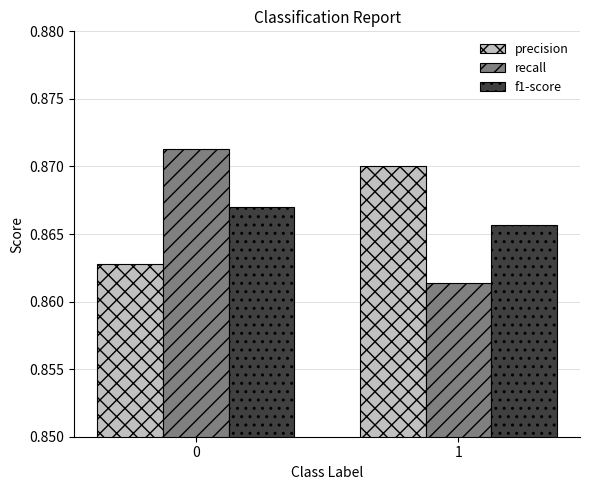

Between 0 and 1, which series saw the biggest shift?

recall